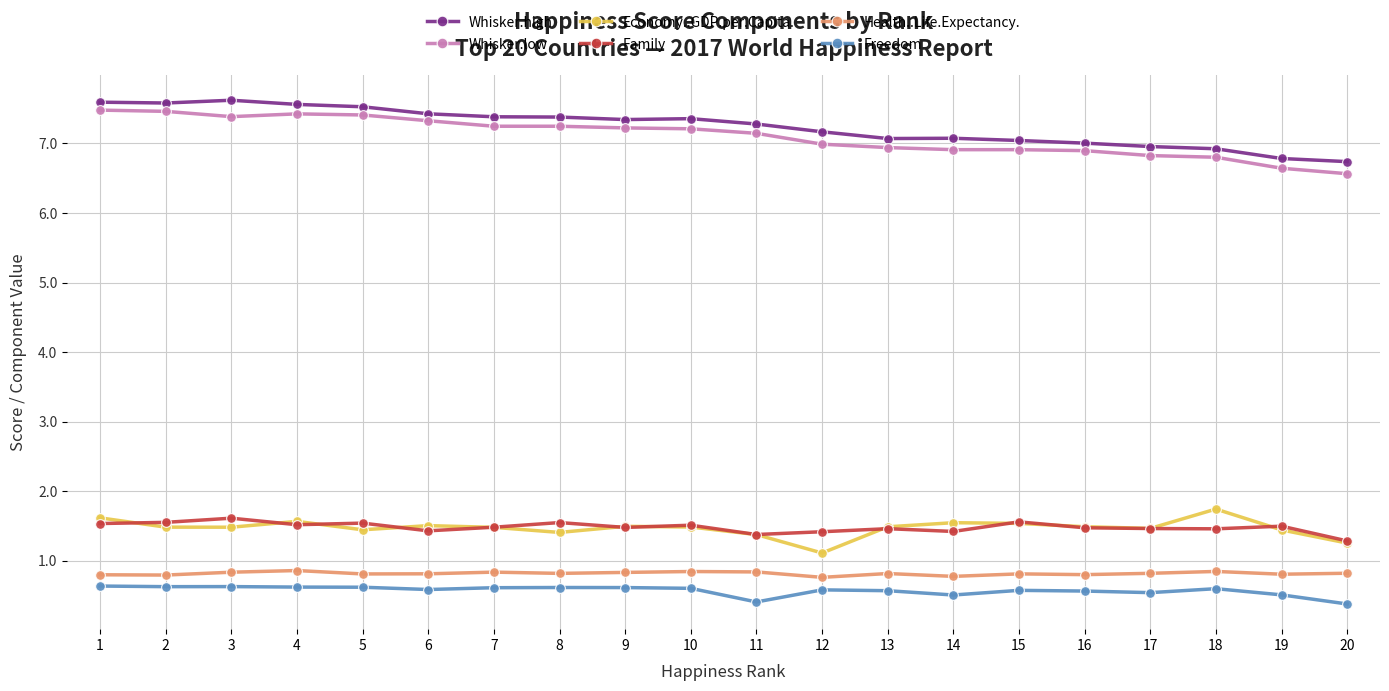

What is the value of the Family point at the 11th from the left?

1.4